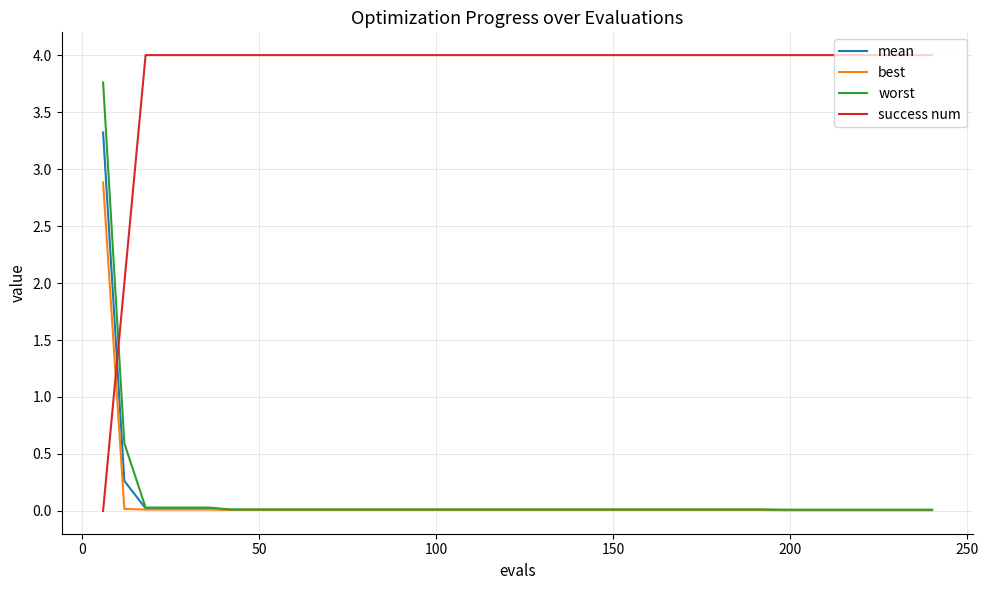

Which series has the largest total across all categories?

success num